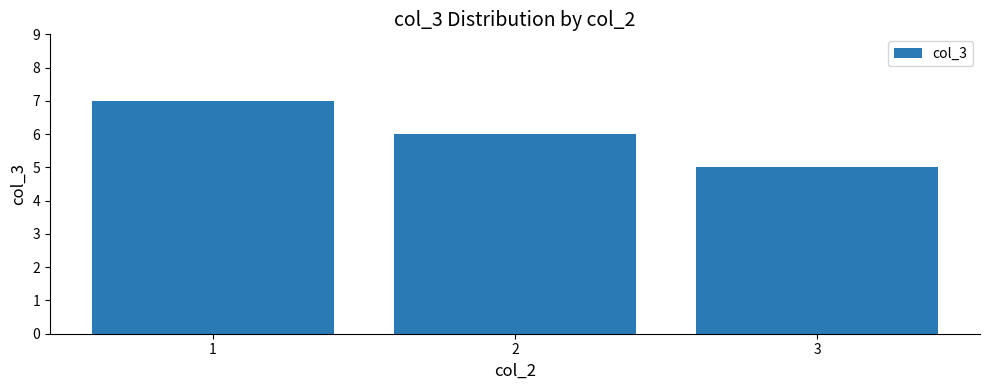

Which category has the lowest value across all series?

3